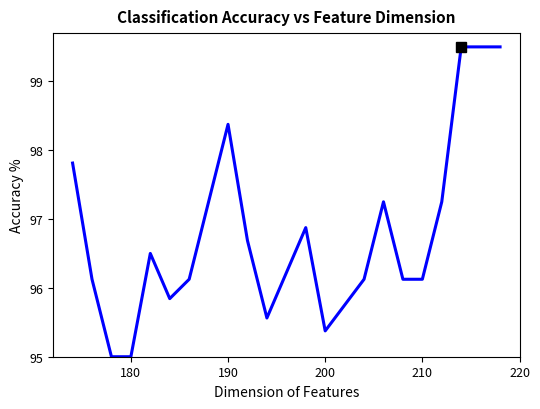

What is the minimum value shown in the chart?

95.0